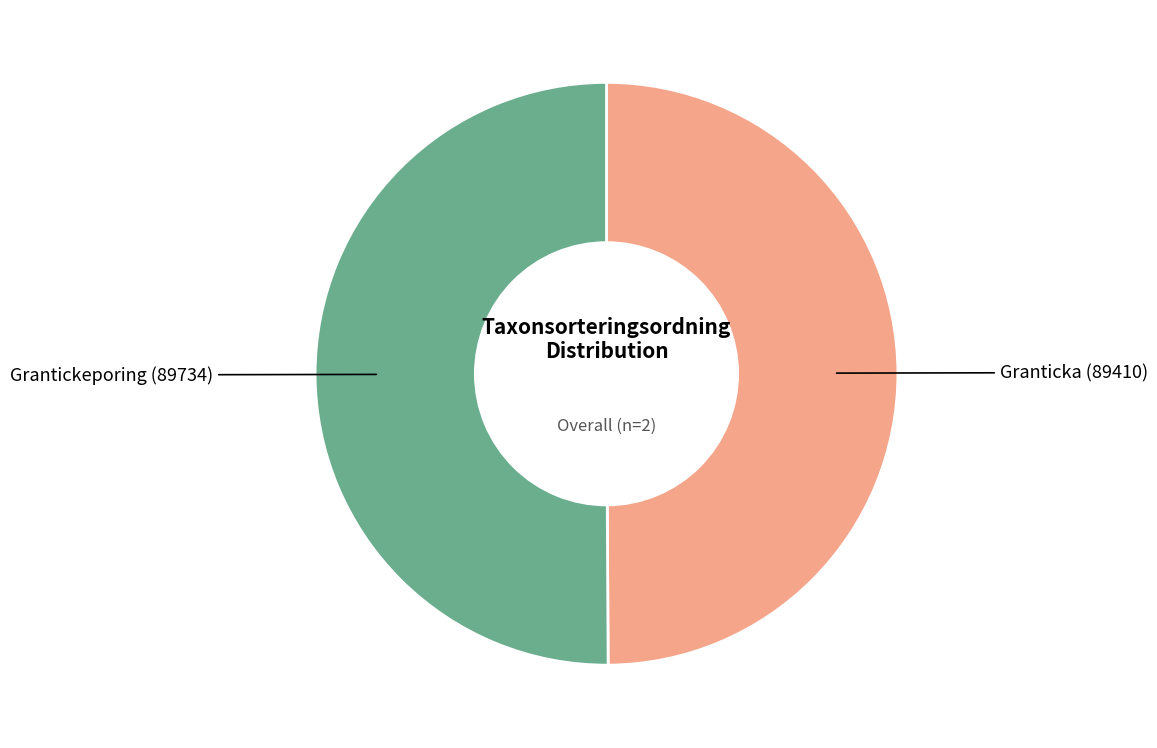

Count the number of slices in the pie.

2